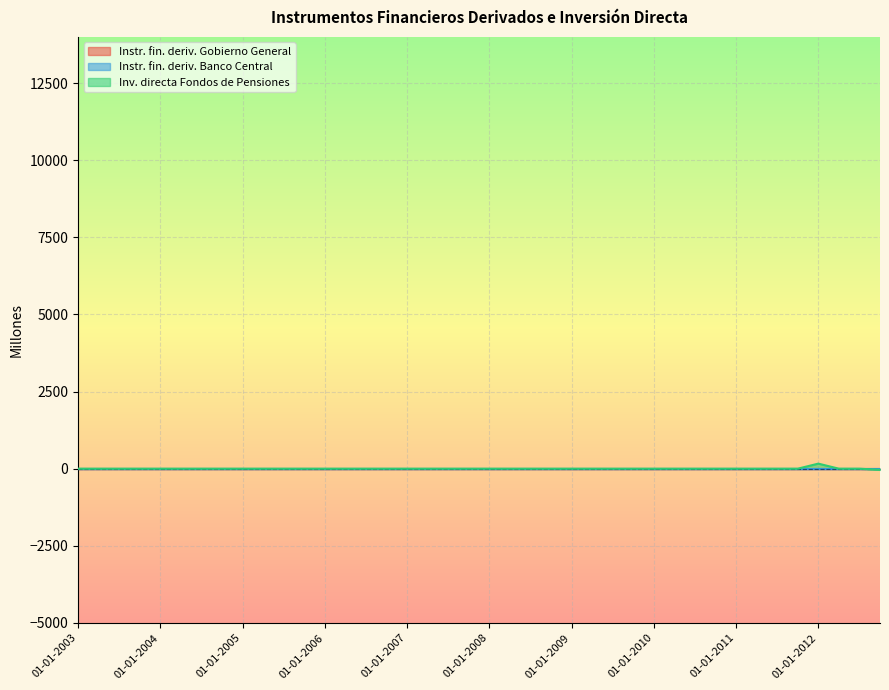

True or false: Inv. directa Fondos de Pensiones and Instr. fin. deriv. Gobierno General intersect in this chart.

False